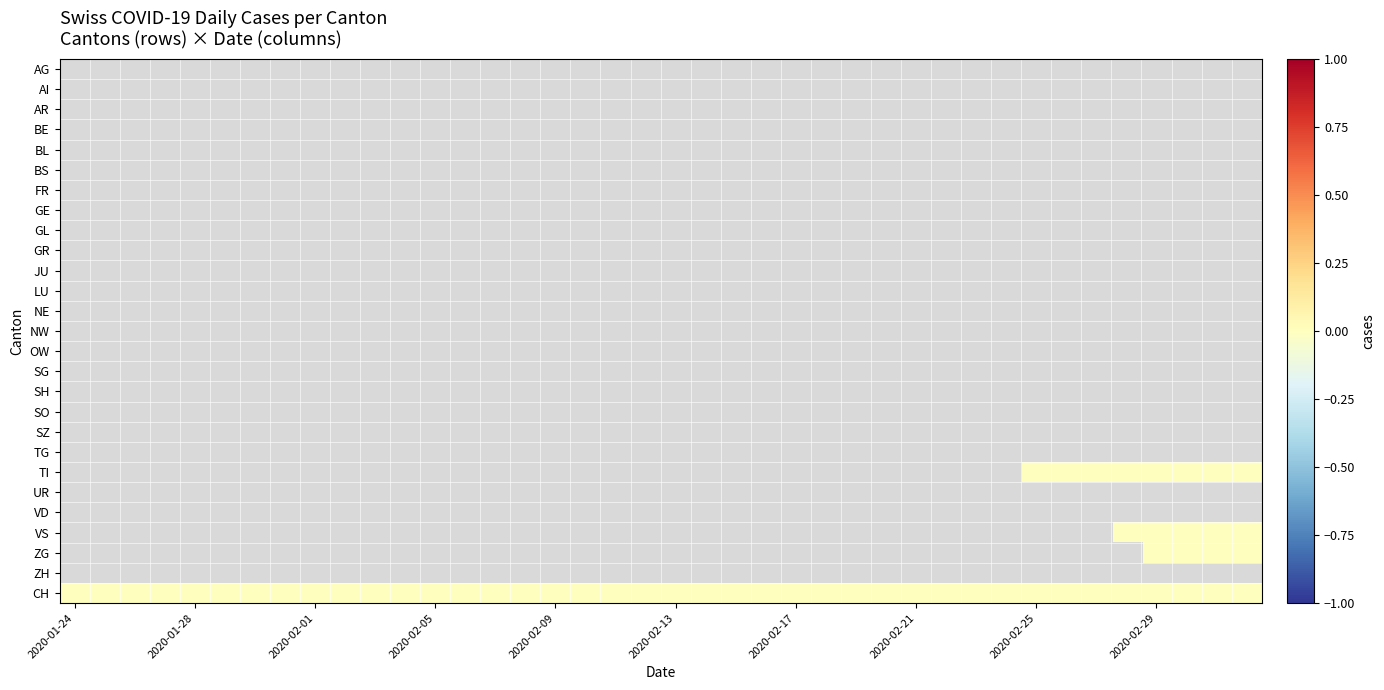

Which has a higher value, 29 or 13?

13